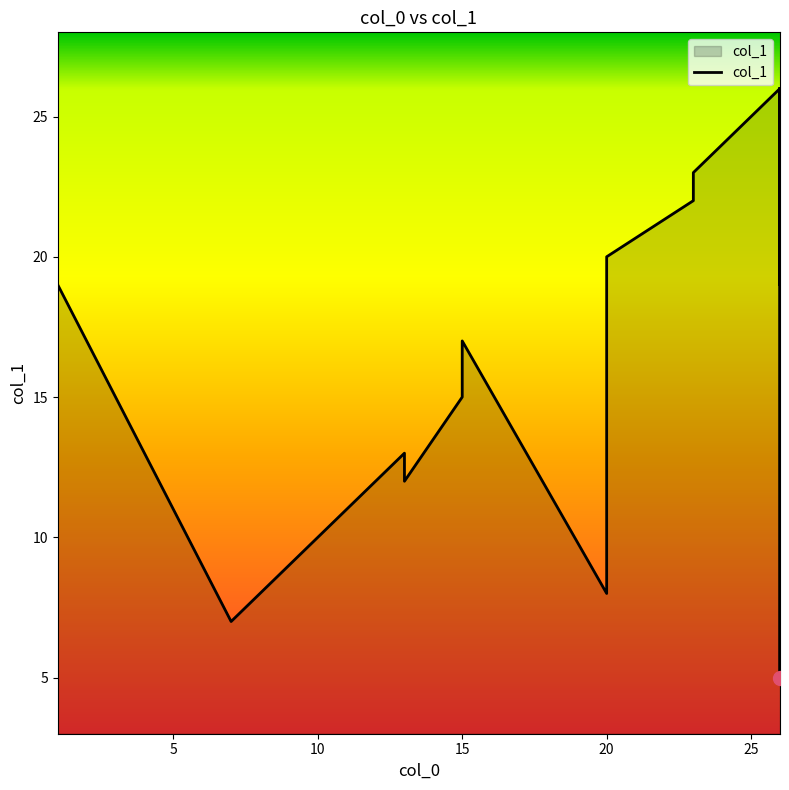

What is the difference between the maximum and second lowest values?

19